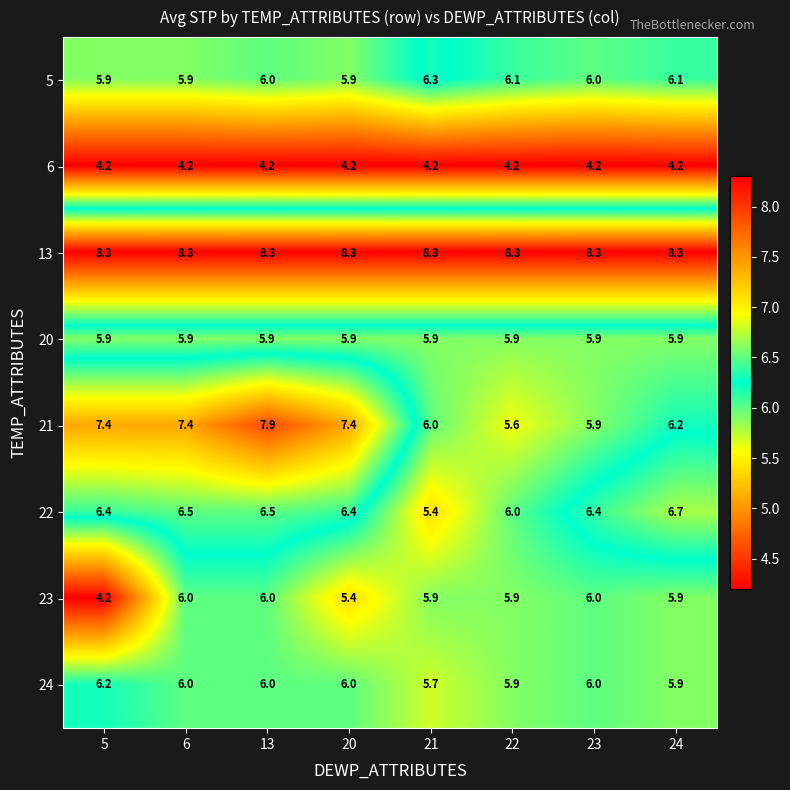

At how many categories does at least one series exceed 6?

8